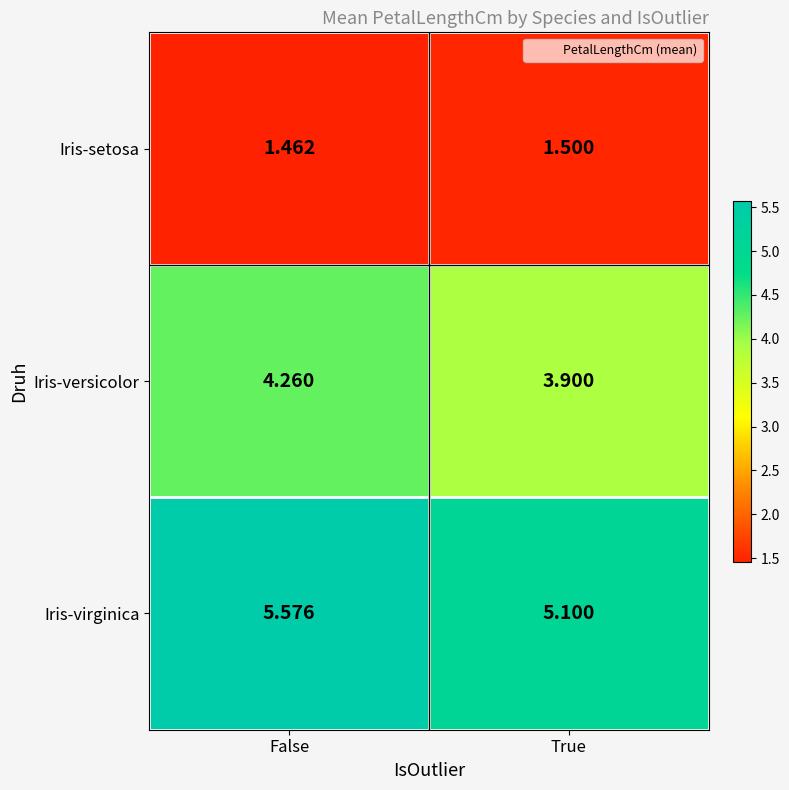

At which category is the sum across all series the highest?

False